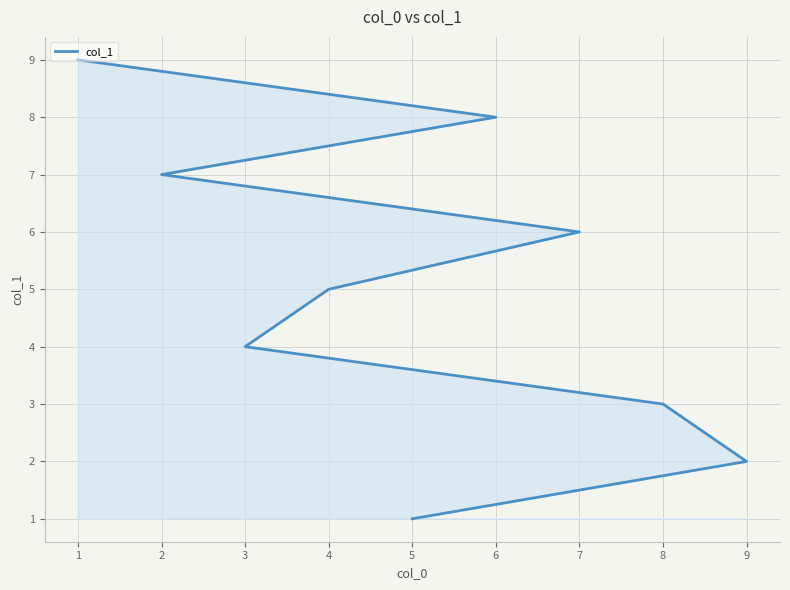

How many lines are shown in the chart?

1